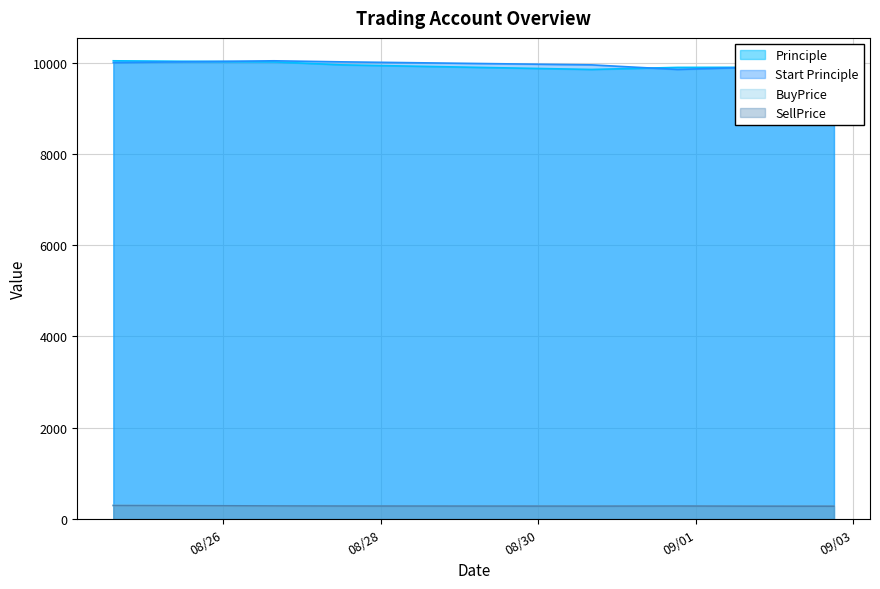

What is the label of the 7th point from the left?

2016-09-02 18:03:56